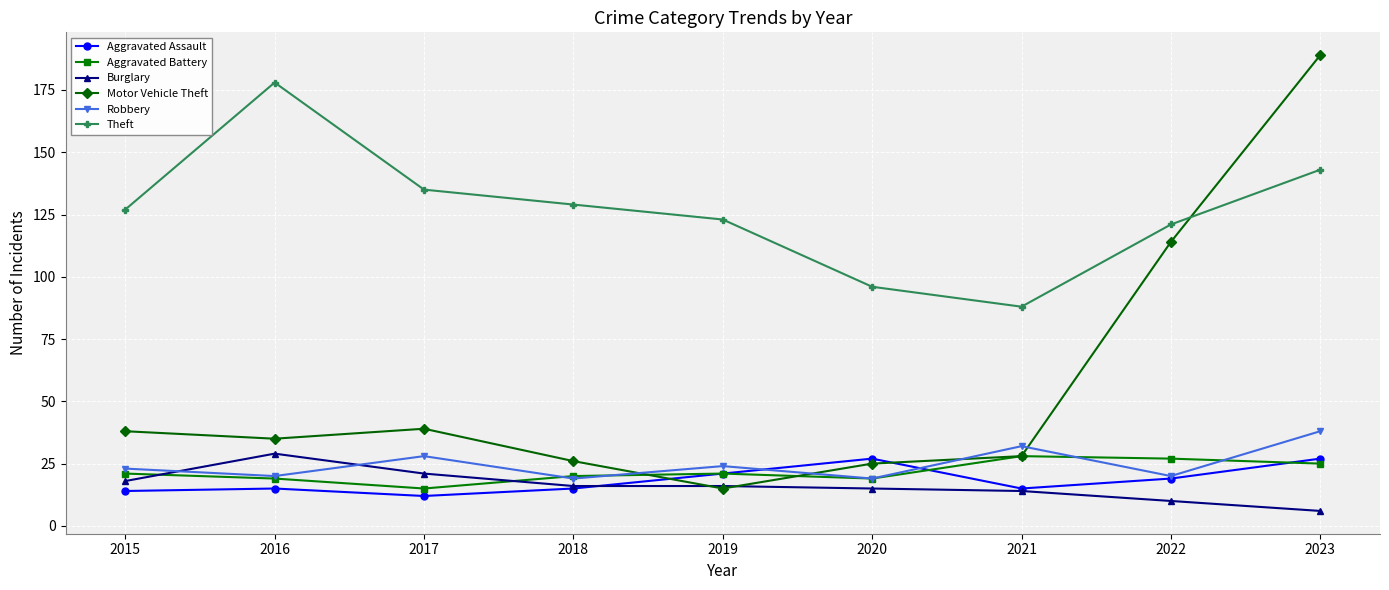

What value does the Burglary series have at 2017?

21